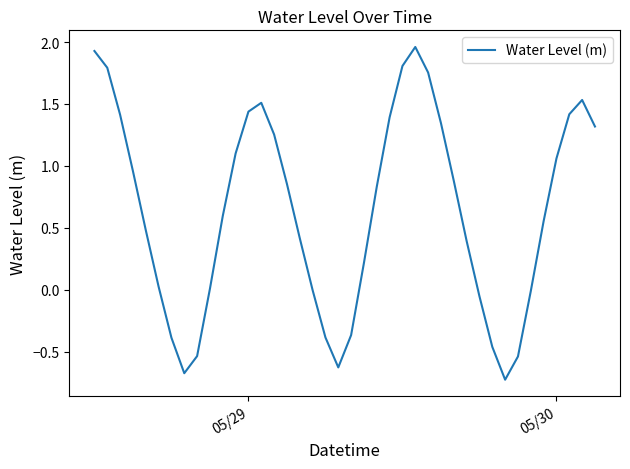

What is the minimum value shown in the chart?

-0.7